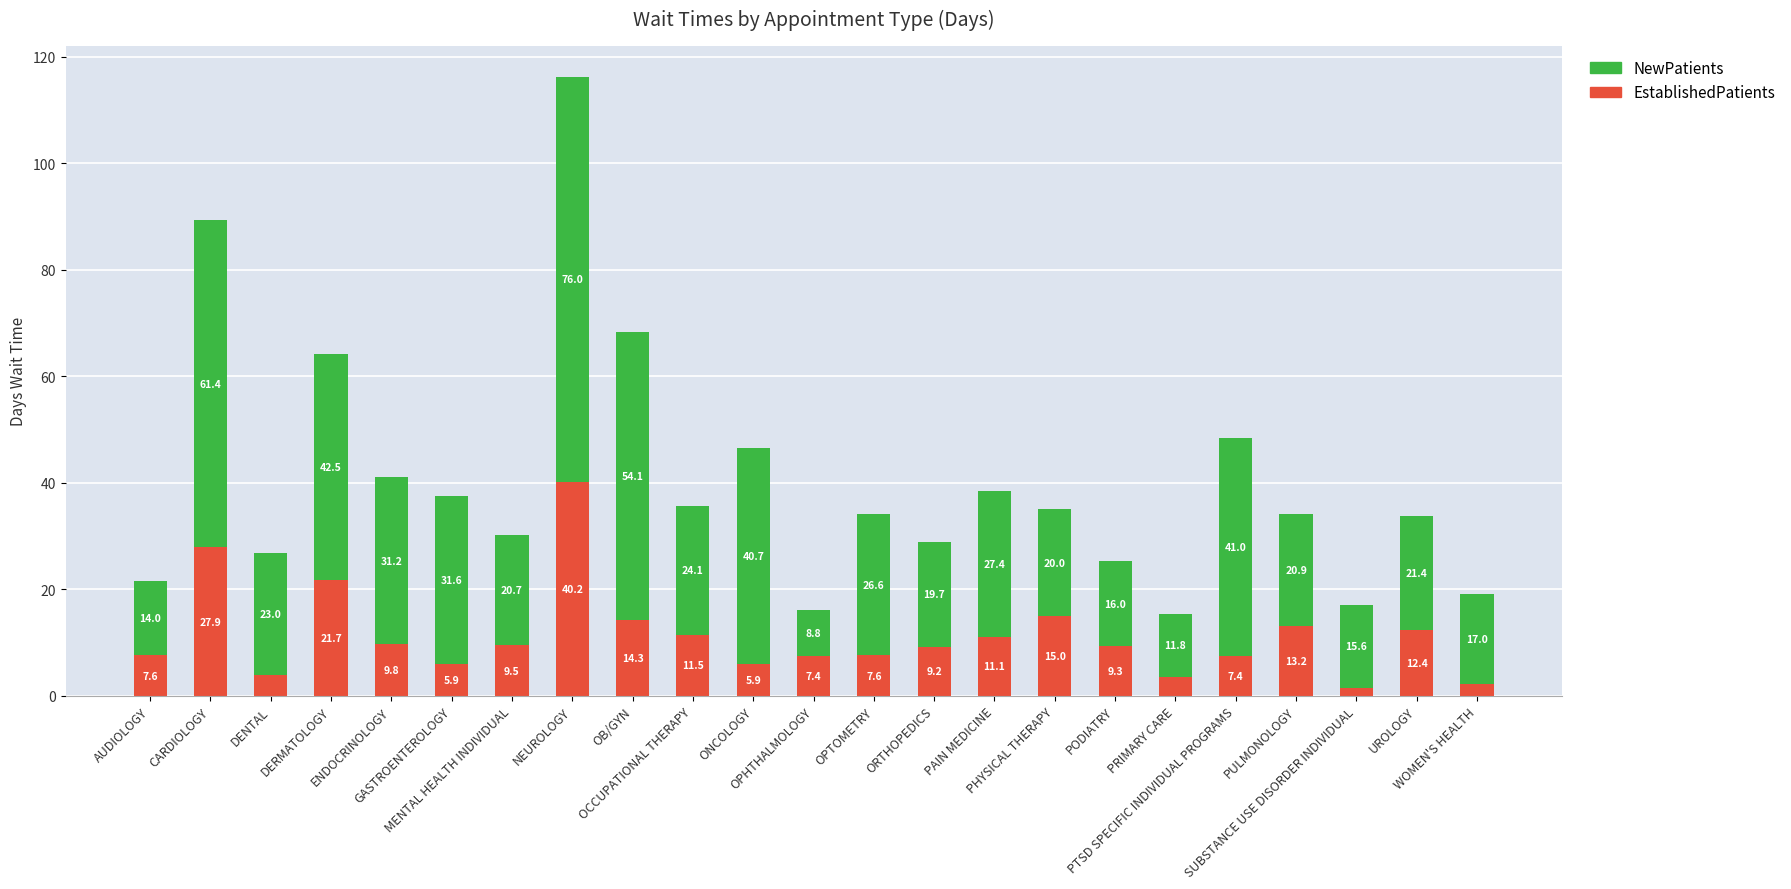

What is the highest value of the EstablishedPatients series?

40.2